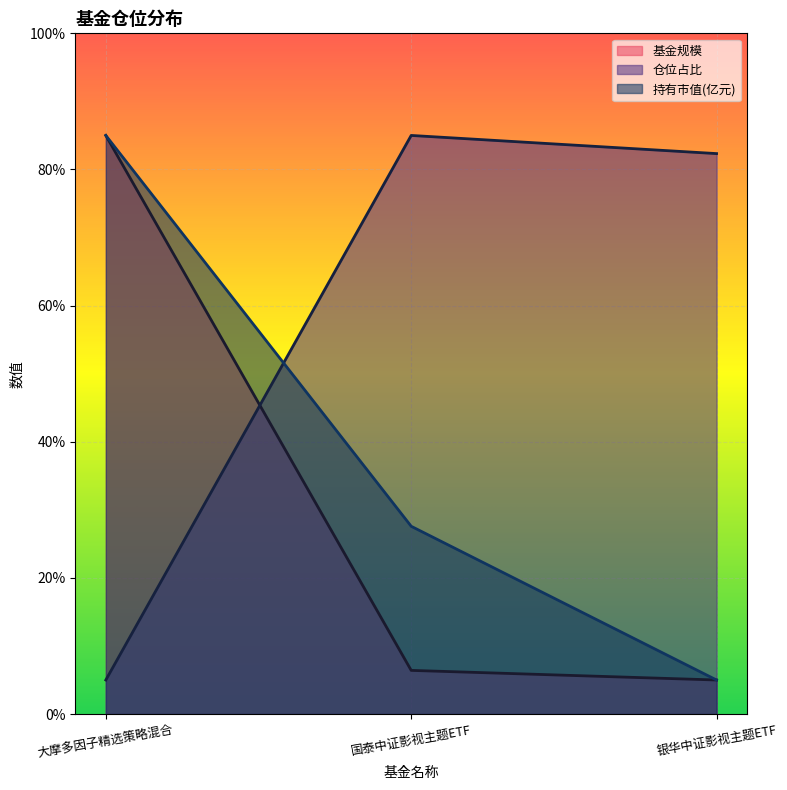

At which category is the sum across all series the highest?

大摩多因子精选策略混合